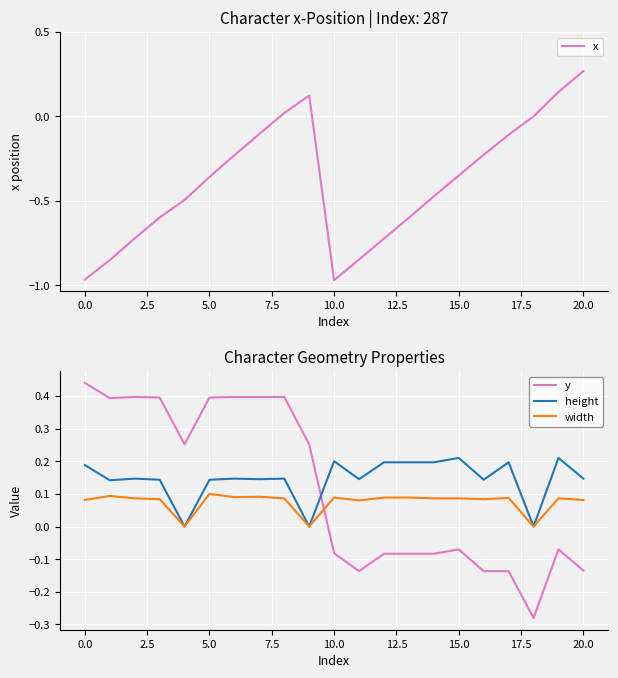

At which label does x reach its peak?

20.0